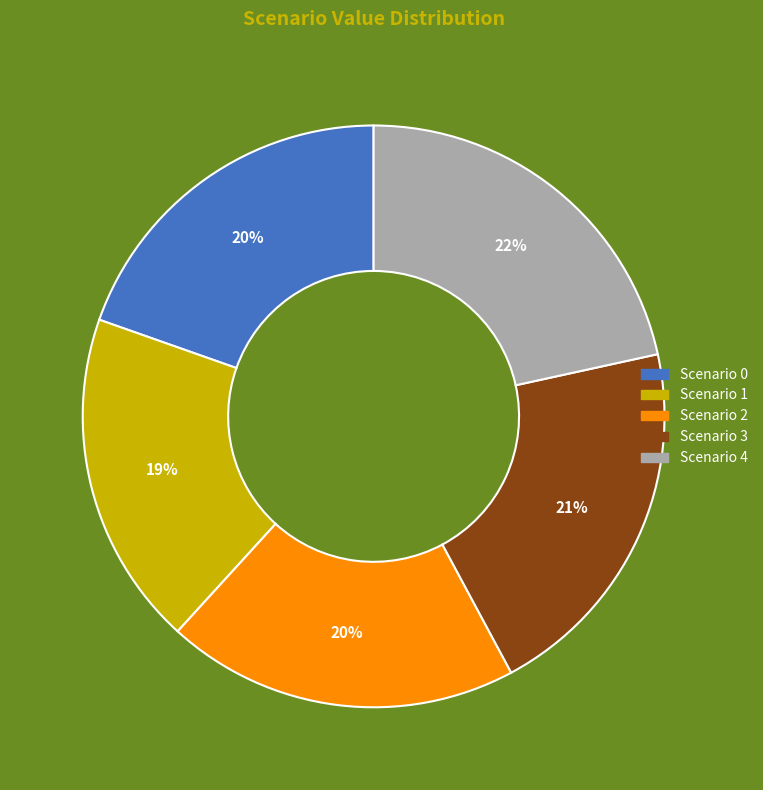

The Scenario 3 slice represents 21% of the pie. True or false?

True